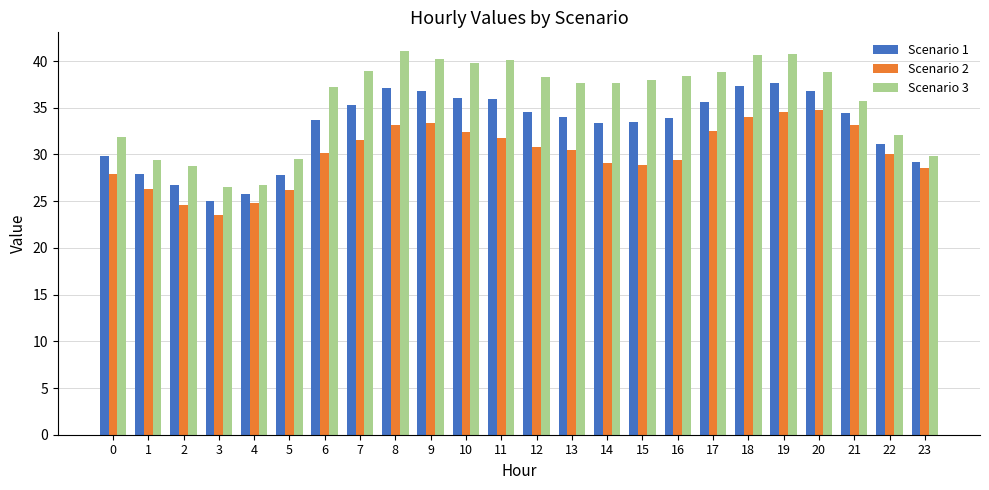

Is the value of Scenario 3 at 19 greater than the value of Scenario 2 at 23?

Yes